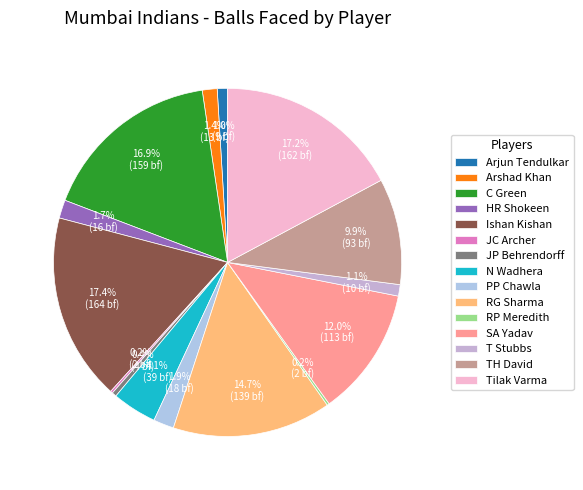

Which category has the biggest portion of the pie?

Ishan Kishan